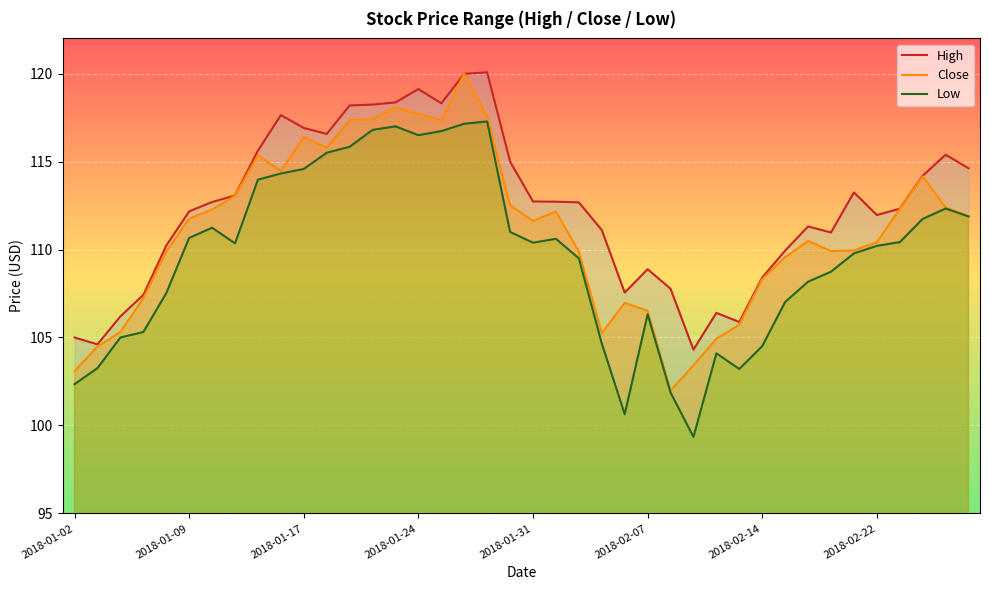

Reading right to left, extract all data points from this chart.

High: 2018-02-28=114.6	2018-02-27=115.4	2018-02-26=114.2	2018-02-23=112.3	2018-02-22=112.0	2018-02-21=113.2	2018-02-20=111.0	2018-02-16=111.3	2018-02-15=109.9	2018-02-14=108.4	2018-02-13=105.9	2018-02-12=106.4	2018-02-09=104.3	2018-02-08=107.8	2018-02-07=108.9	2018-02-06=107.5	2018-02-05=111.1	2018-02-02=112.7	2018-02-01=112.7	2018-01-31=112.7	2018-01-30=115.0	2018-01-29=120.1	2018-01-26=120.0	2018-01-25=118.3	2018-01-24=119.1	2018-01-23=118.4	2018-01-22=118.2	2018-01-19=118.2	2018-01-18=116.6	2018-01-17=116.9	2018-01-16=117.6	2018-01-12=115.6	2018-01-11=113.1	2018-01-10=112.7	2018-01-09=112.2	2018-01-08=110.2	2018-01-05=107.4	2018-01-04=106.2	2018-01-03=104.6	2018-01-02=105.0
Low: 2018-02-28=111.9	2018-02-27=112.3	2018-02-26=111.7	2018-02-23=110.4	2018-02-22=110.2	2018-02-21=109.8	2018-02-20=108.7	2018-02-16=108.2	2018-02-15=107.0	2018-02-14=104.5	2018-02-13=103.2	2018-02-12=104.1	2018-02-09=99.3	2018-02-08=101.9	2018-02-07=106.3	2018-02-06=100.6	2018-02-05=104.7	2018-02-02=109.5	2018-02-01=110.6	2018-01-31=110.4	2018-01-30=111.0	2018-01-29=117.3	2018-01-26=117.2	2018-01-25=116.7	2018-01-24=116.5	2018-01-23=117.0	2018-01-22=116.8	2018-01-19=115.8	2018-01-18=115.5	2018-01-17=114.6	2018-01-16=114.3	2018-01-12=114.0	2018-01-11=110.3	2018-01-10=111.2	2018-01-09=110.7	2018-01-08=107.5	2018-01-05=105.3	2018-01-04=105.0	2018-01-03=103.3	2018-01-02=102.3
Close: 2018-02-28=111.9	2018-02-27=112.4	2018-02-26=114.2	2018-02-23=112.3	2018-02-22=110.4	2018-02-21=110.0	2018-02-20=109.9	2018-02-16=110.5	2018-02-15=109.6	2018-02-14=108.3	2018-02-13=105.7	2018-02-12=104.9	2018-02-09=103.4	2018-02-08=102.0	2018-02-07=106.5	2018-02-06=107.0	2018-02-05=105.2	2018-02-02=109.9	2018-02-01=112.2	2018-01-31=111.6	2018-01-30=112.5	2018-01-29=117.5	2018-01-26=120.0	2018-01-25=117.3	2018-01-24=117.7	2018-01-23=118.1	2018-01-22=117.4	2018-01-19=117.3	2018-01-18=115.8	2018-01-17=116.4	2018-01-16=114.5	2018-01-12=115.3	2018-01-11=113.1	2018-01-10=112.3	2018-01-09=111.8	2018-01-08=109.9	2018-01-05=107.2	2018-01-04=105.3	2018-01-03=104.5	2018-01-02=103.1